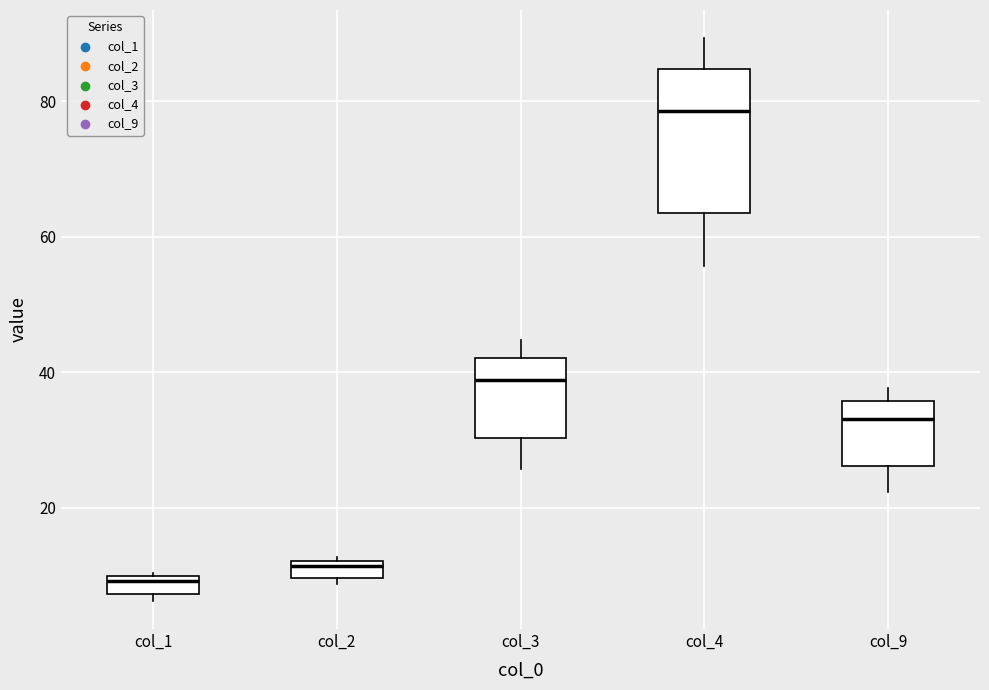

Comparing the boxes themselves (not the whiskers), which one is the tallest?

col_4